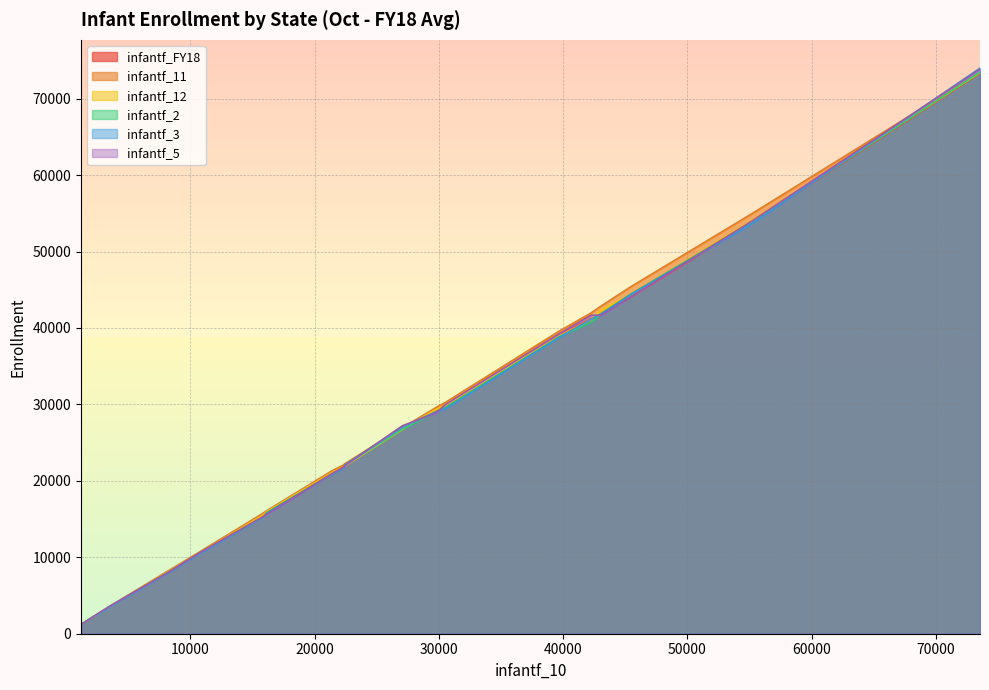

Which series has the widest spread of values?

infantf_3